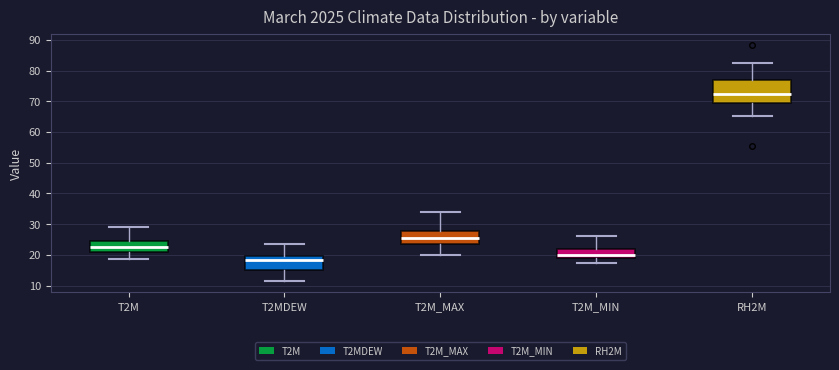

Reading left to right, transcribe this box plot: for each box, give where its median line is, the range the box spans, and where its two whiskers end, as read against the y-axis. The values are not printed on the chart, so give them approximately, as read against the axis.

T2M: median 23, box 21 to 25, whiskers 19 to 29
T2MDEW: median 18, box 15 to 20, whiskers 12 to 23
T2M_MAX: median 26, box 23 to 28, whiskers 20 to 34
T2M_MIN: median 20, box 19 to 22, whiskers 17 to 26
RH2M: median 73, box 69 to 77, whiskers 65 to 83